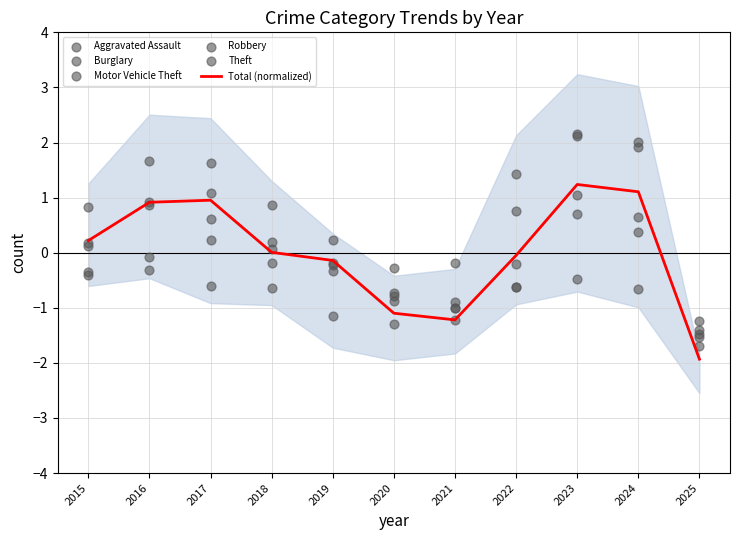

What is the total value across all series at 2023?

6.8